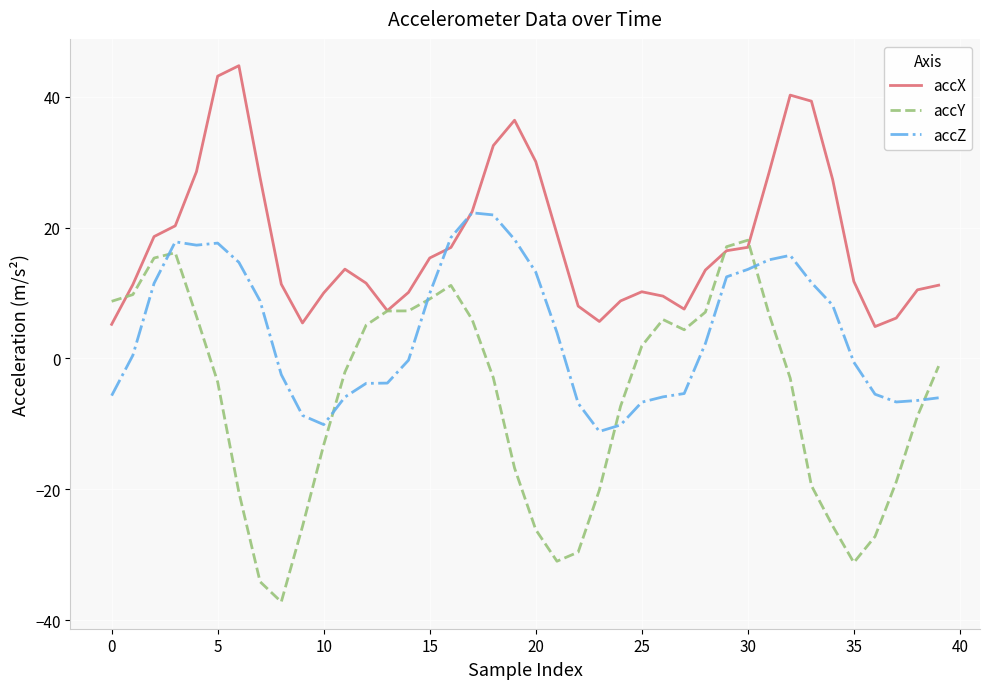

Which series has the largest range (max minus min)?

accY